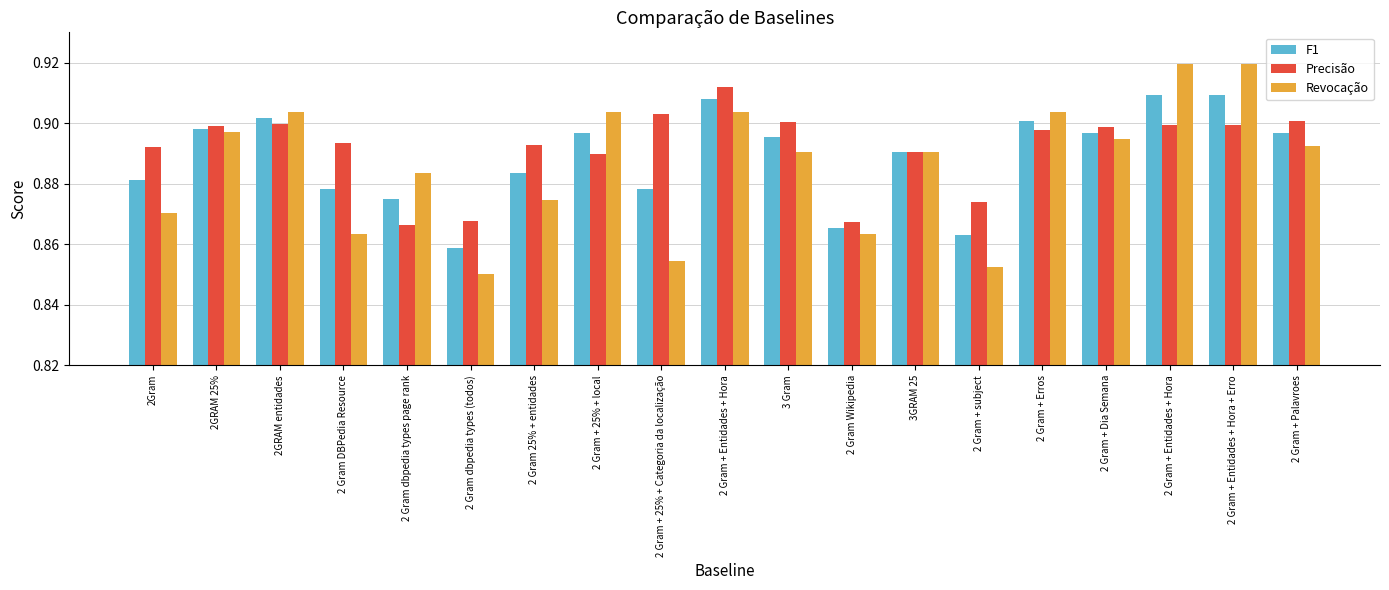

True or false: F1 has a value of 1.3 at 2 Gram + Dia Semana.

False